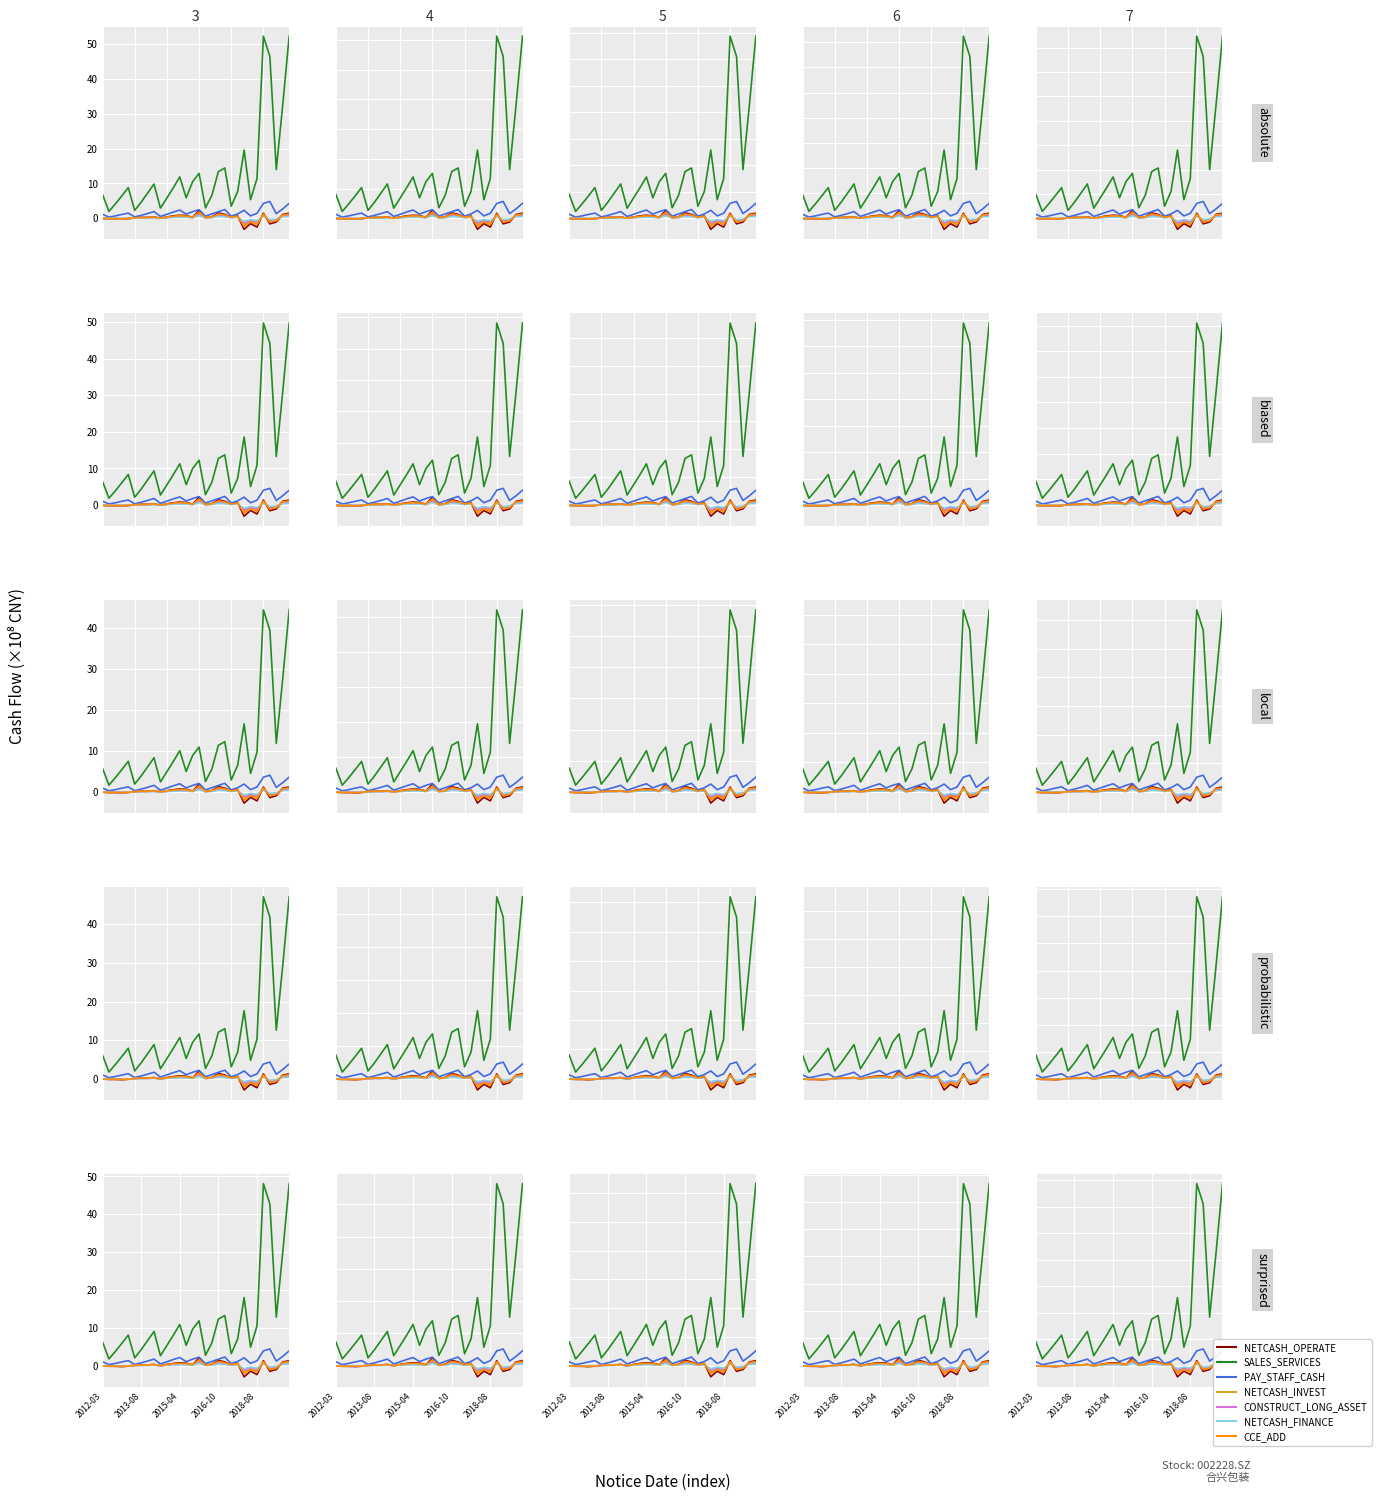

How many values in the NETCASH_OPERATE series exceed 0?

20